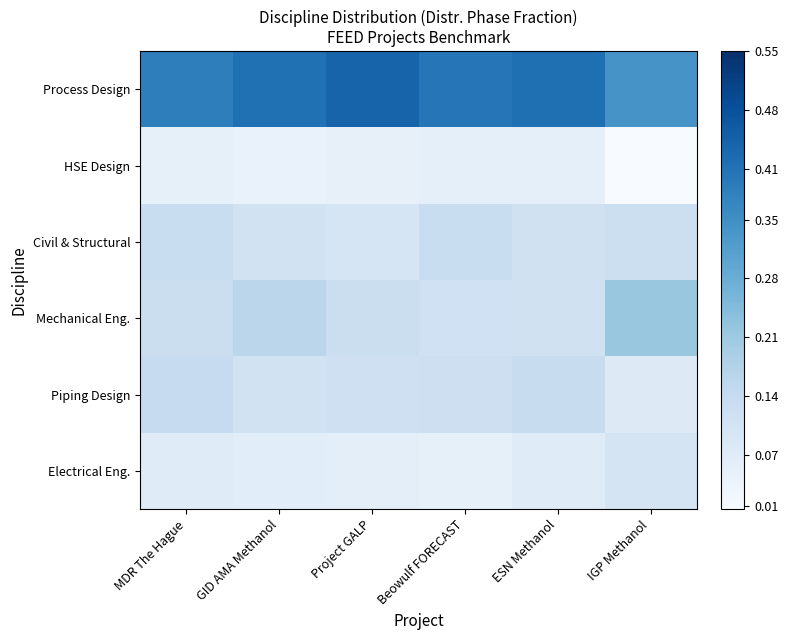

Which has a higher value, GID AMA Methanol or IGP Methanol?

GID AMA Methanol